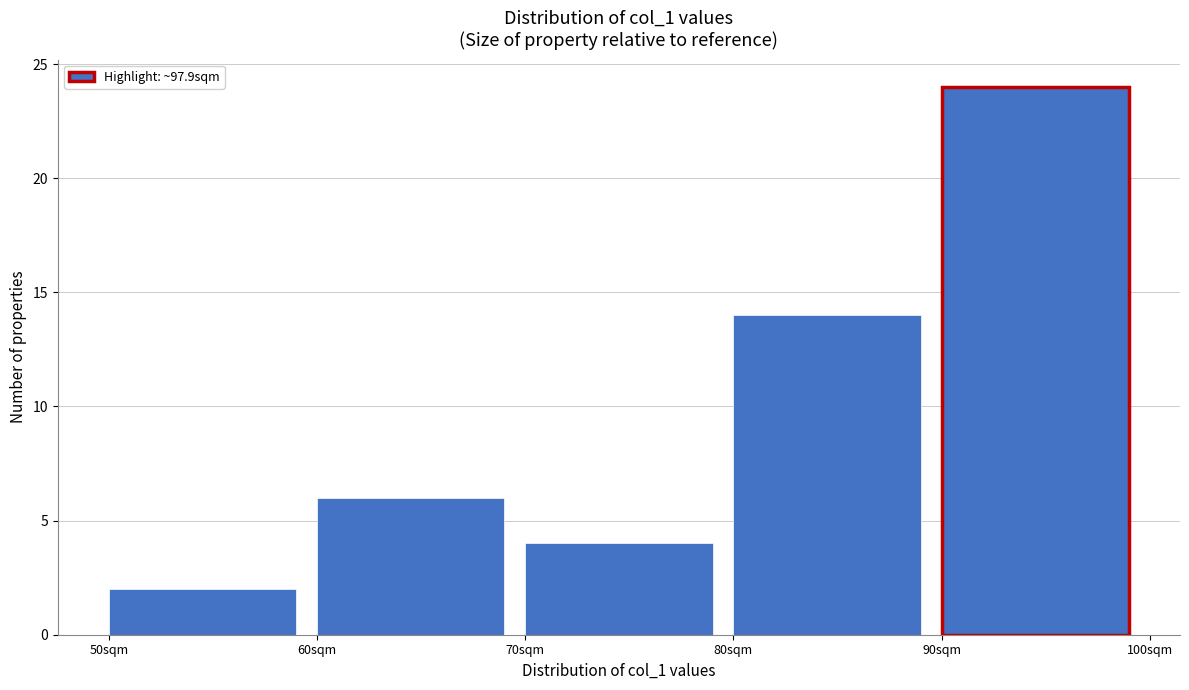

Reading left to right, transcribe this chart: for each bar, give the range it covers on the x-axis and its height. The values are not printed on the chart, so give them approximately, as read against the axis.

50 to 60: 2
60 to 70: 6
70 to 80: 4
80 to 90: 14
90 to 100: 24